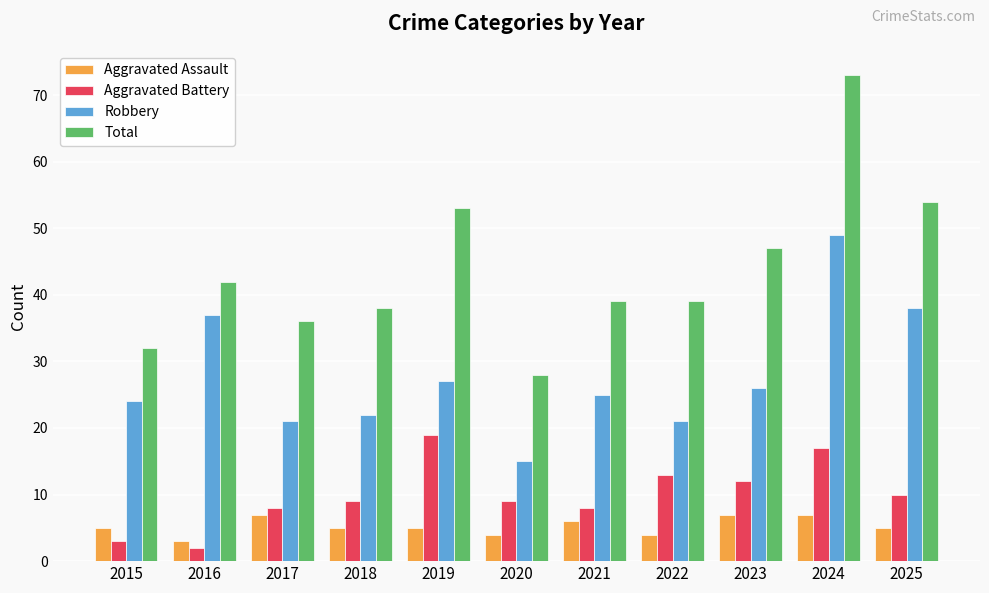

What is the total value across all series at 2019?

104